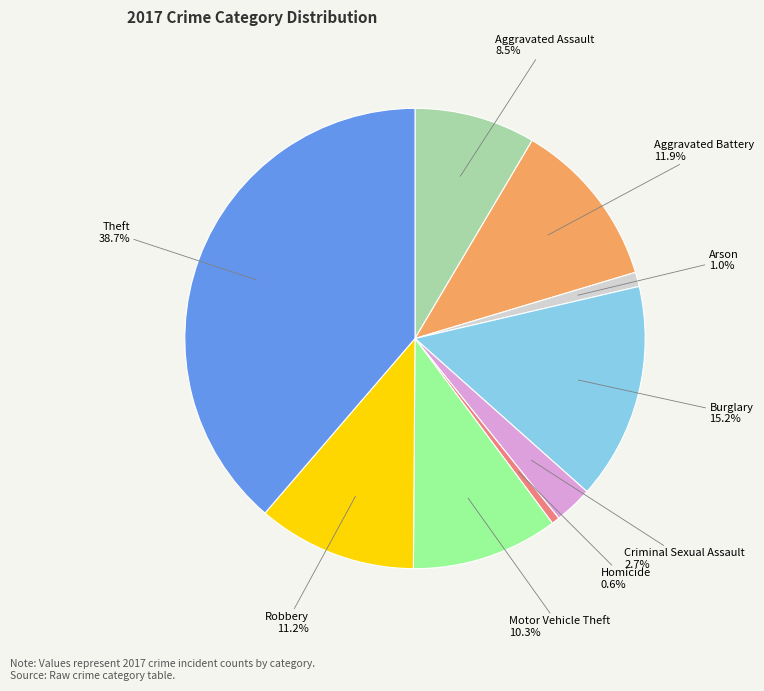

To the nearest percent, what percentage of the pie is Theft?

39%